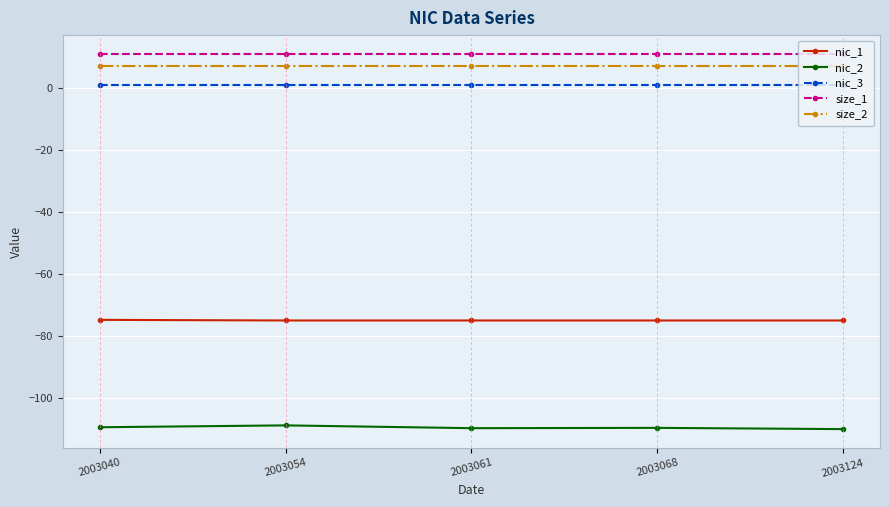

True or false: nic_3 and nic_1 intersect in this chart.

False